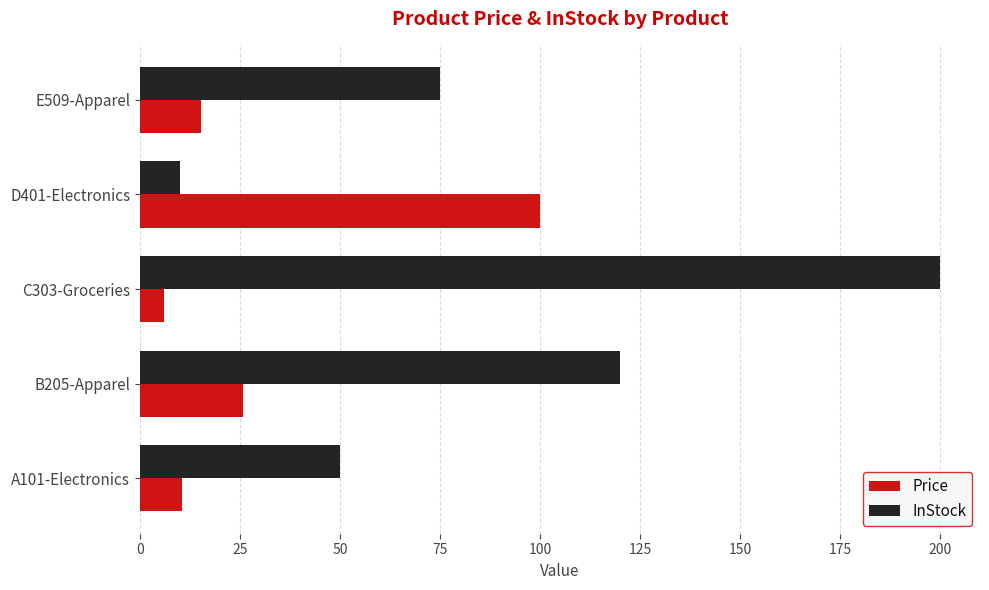

Is the value of Price at C303-Groceries greater than the value of InStock at B205-Apparel?

No